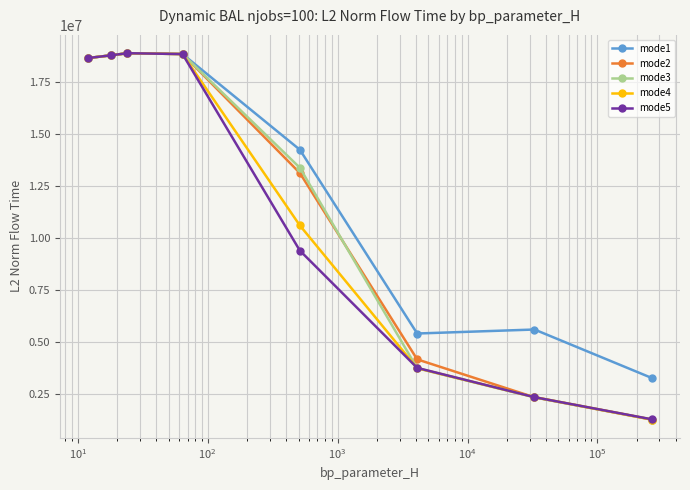

How many lines are shown in the chart?

5